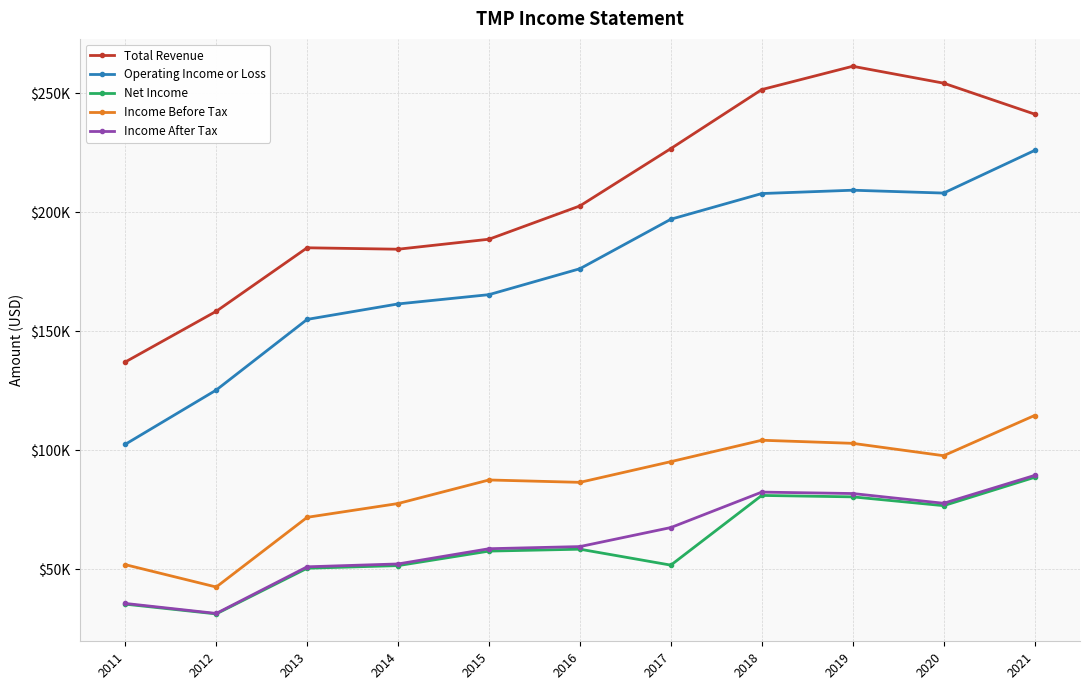

Does the chart have visible grid lines?

Yes